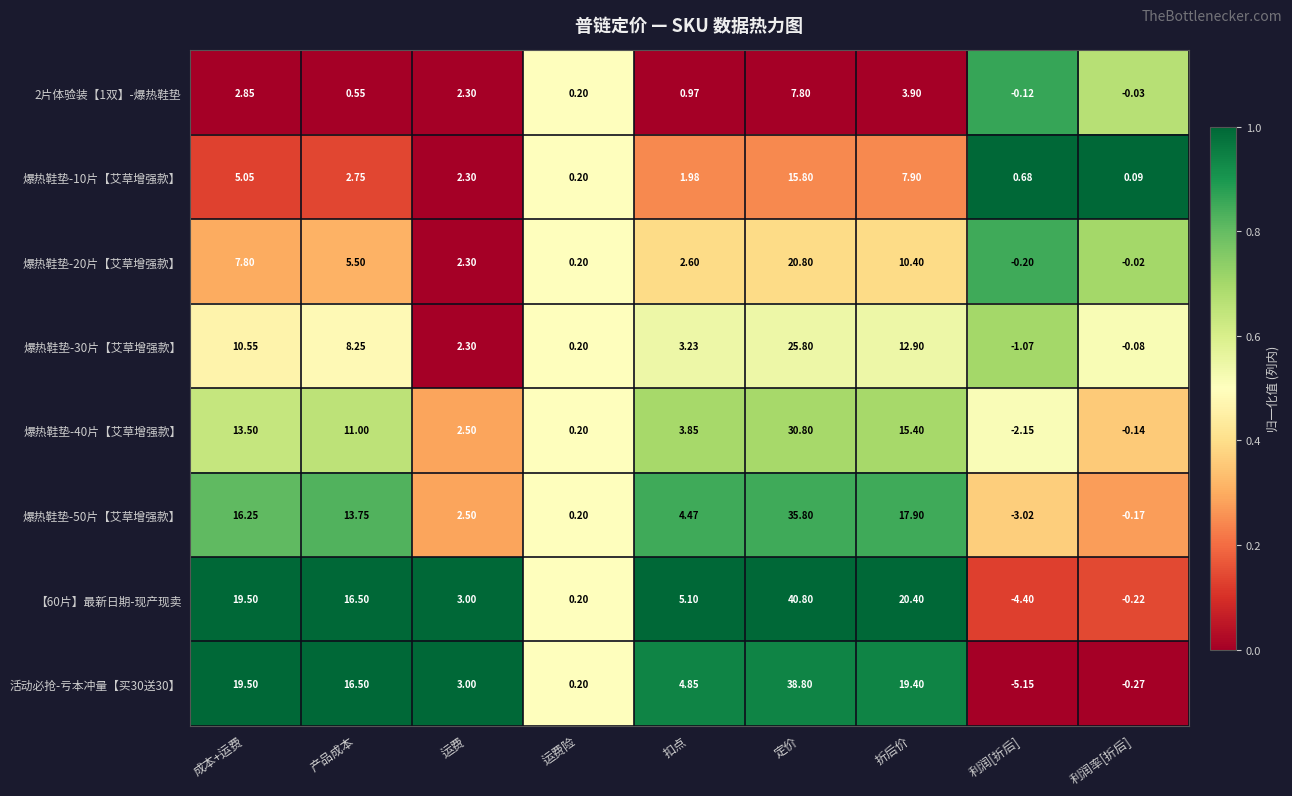

At which category is the sum across all series the highest?

定价